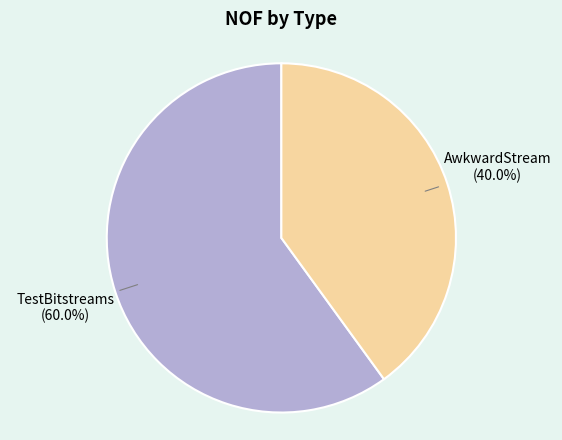

Is there any slice that represents more than half of the pie?

Yes